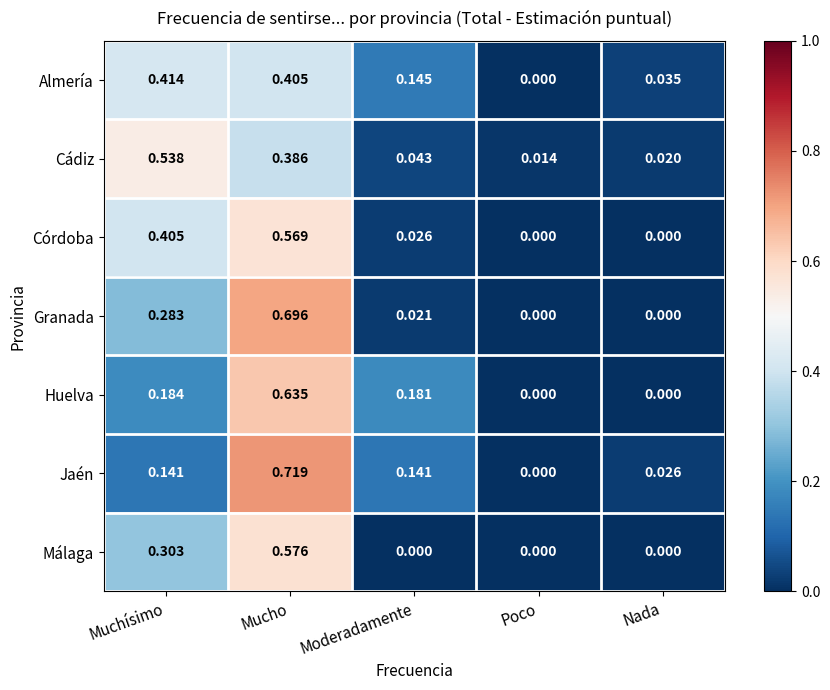

Rank the series by their maximum value, from highest to lowest.

Jaén, Granada, Huelva, Málaga, Córdoba, Cádiz, Almería